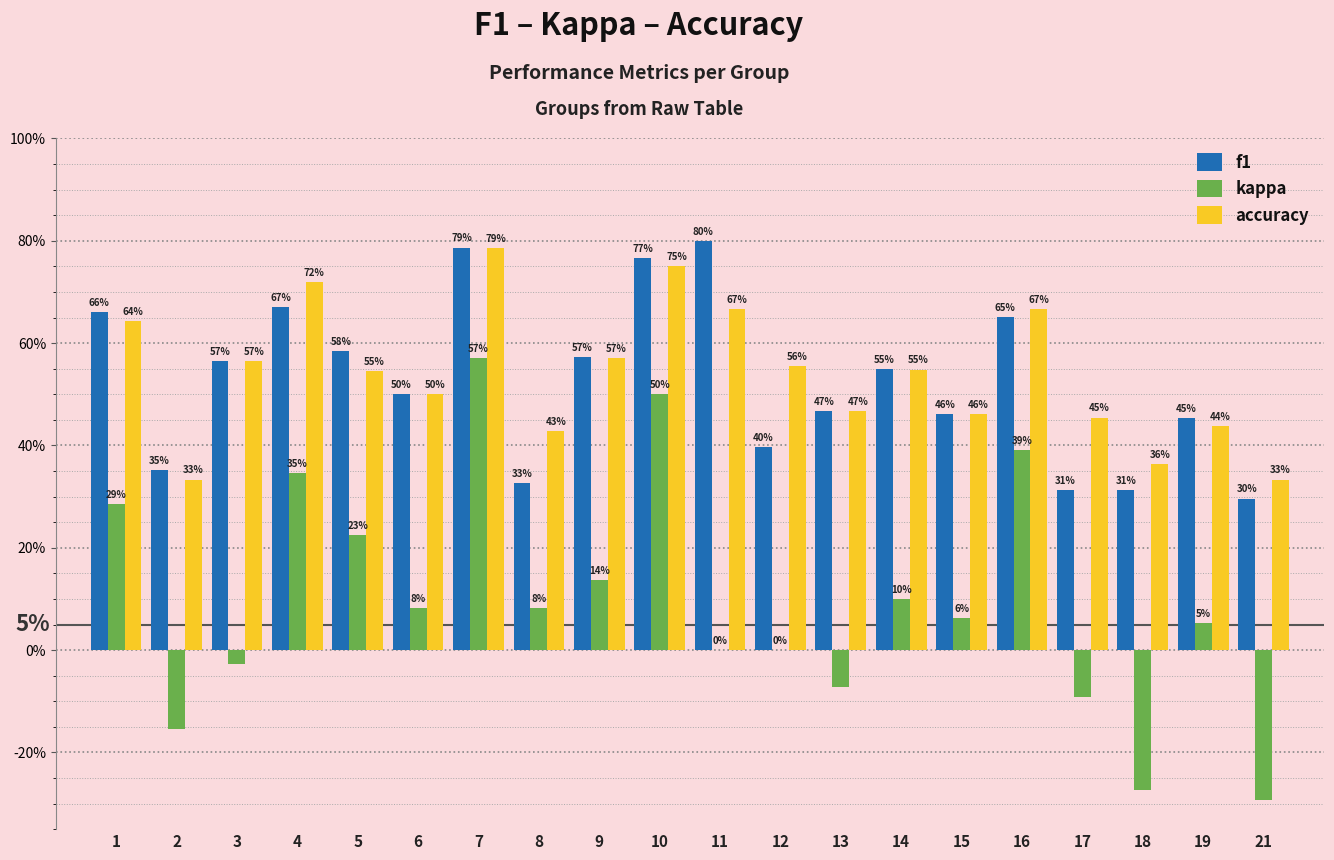

At 9, list the series in order from largest to smallest.

f1, accuracy, kappa